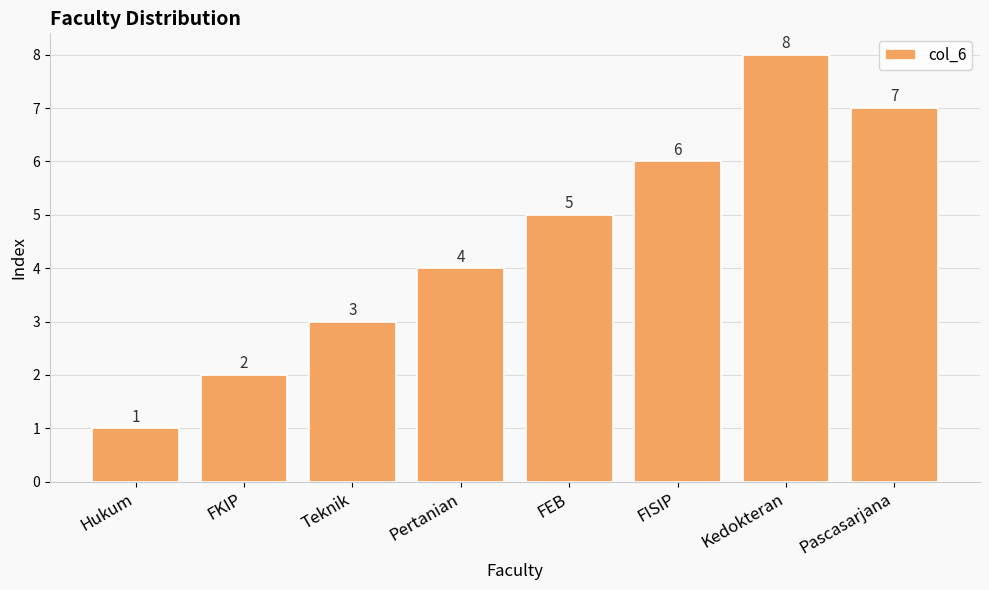

What is the label of the 2nd bar from the right?

Kedokteran